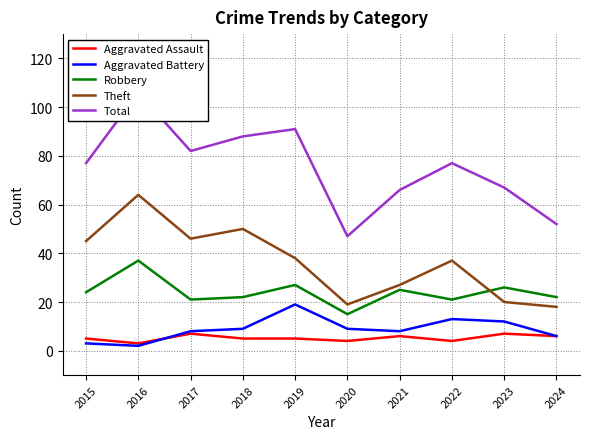

Which series changed the most between 2015 and 2018?

Total